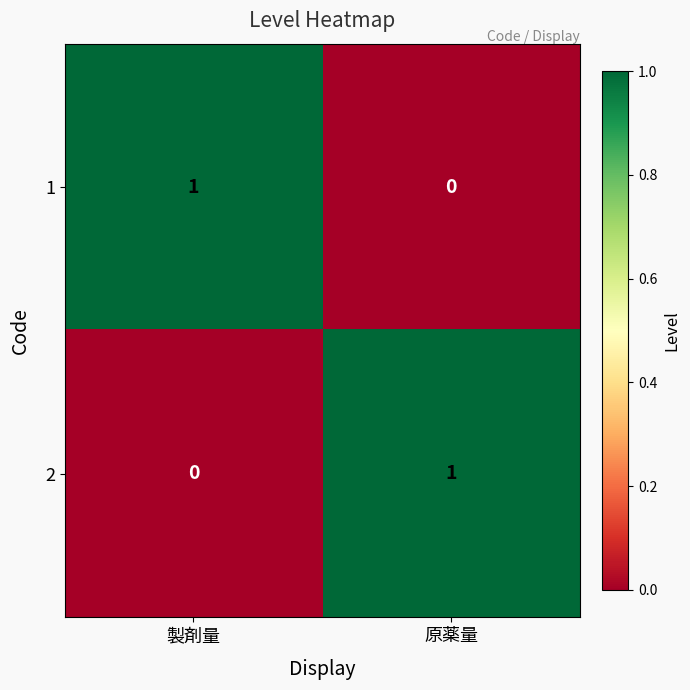

Rank the categories by 2 value from lowest to highest.

製剤量, 原薬量